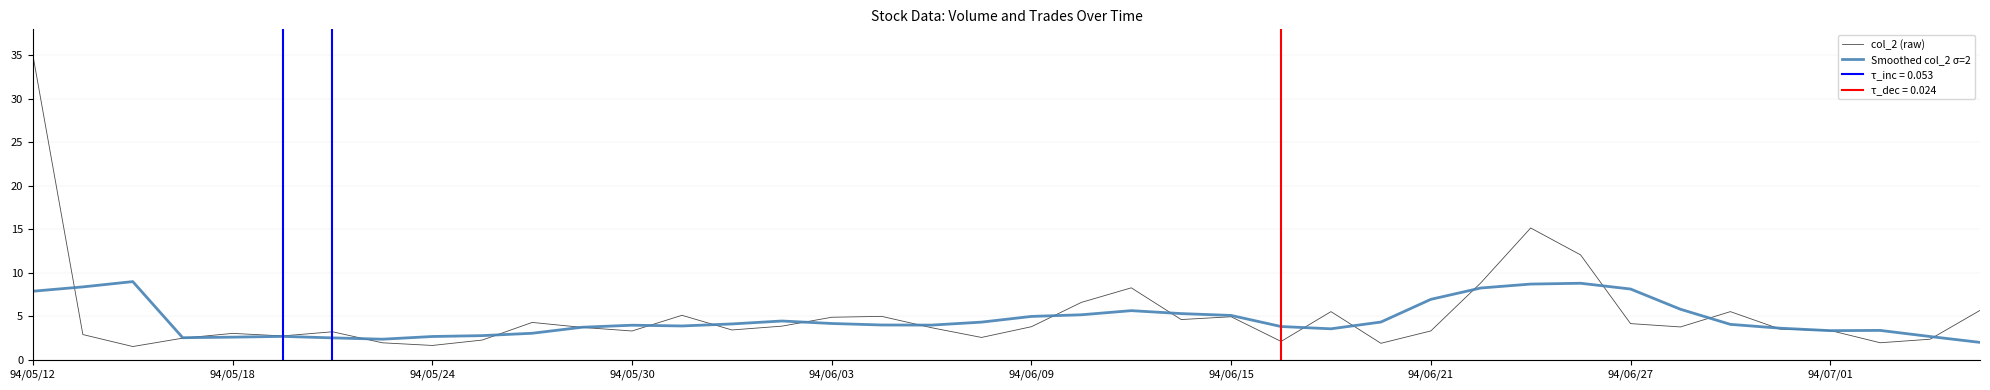

Is it true that Smoothed col_2 σ=2 equals 2.6 at 94/05/18?

True